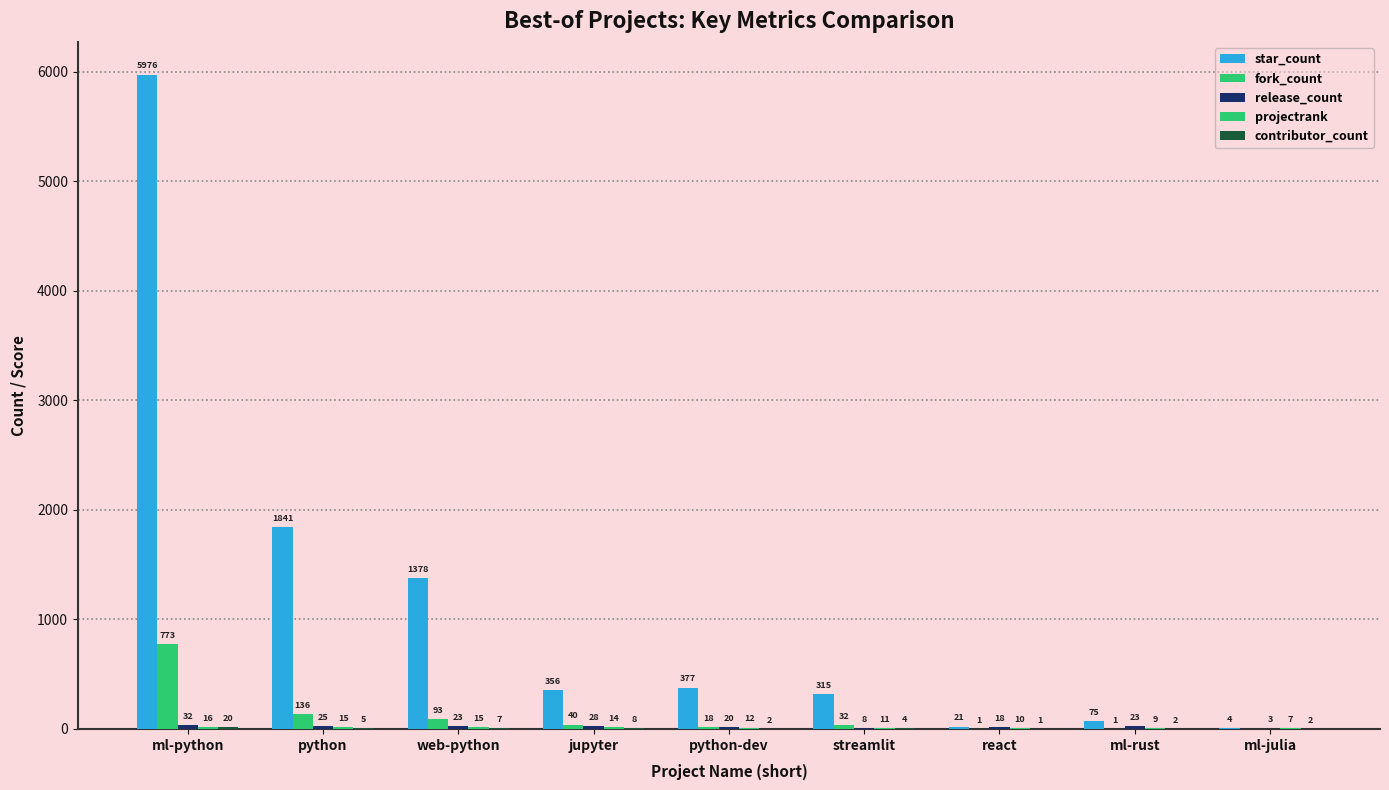

Rank the categories by release_count value from highest to lowest.

ml-python, jupyter, python, web-python, ml-rust, python-dev, react, streamlit, ml-julia